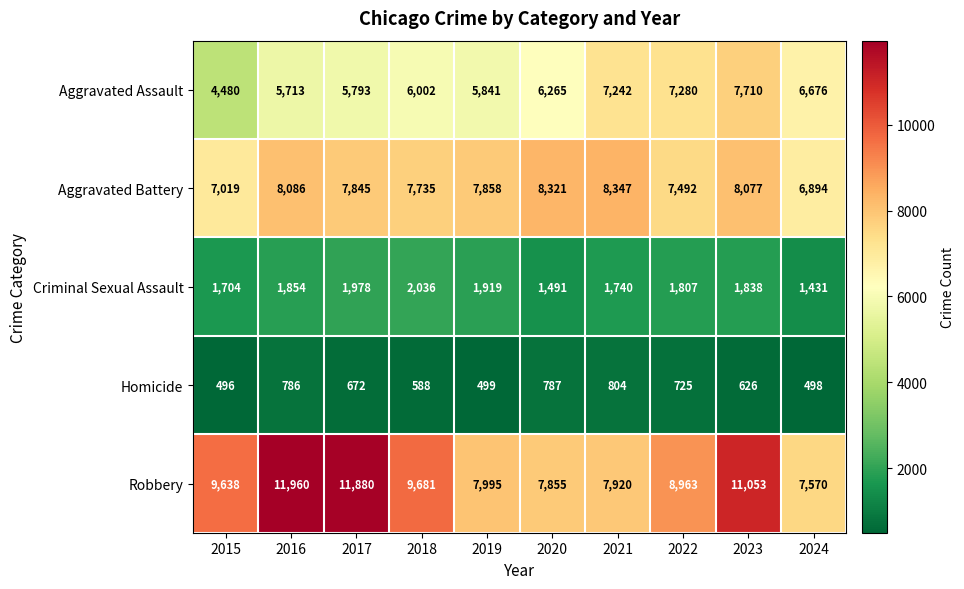

Is it true that Aggravated Battery equals 6894 at 2024?

True